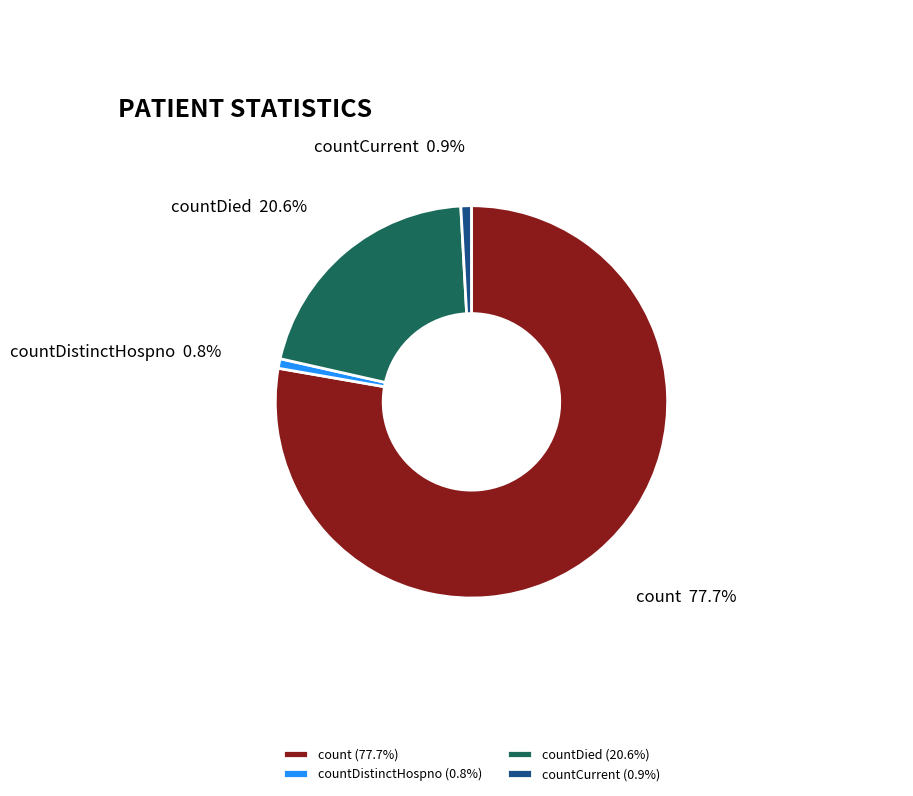

Between countCurrent and count, which is larger?

count